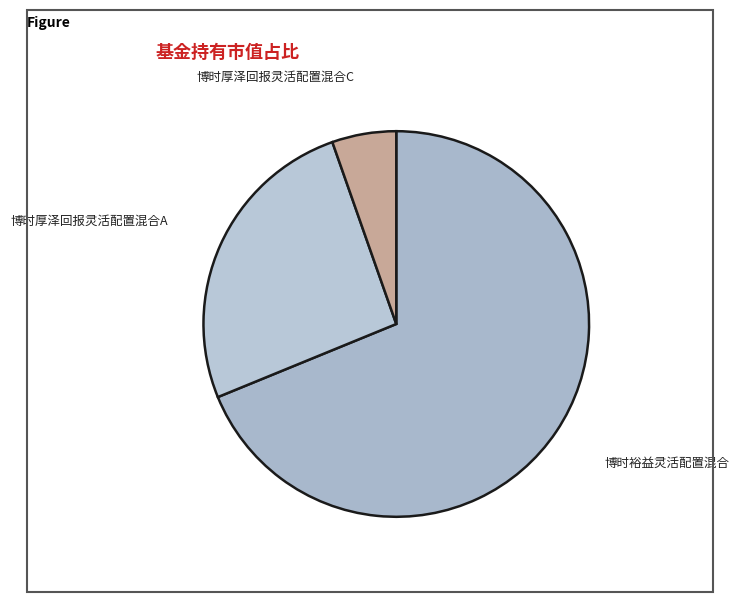

Which category has the biggest portion of the pie?

博时裕益灵活配置混合